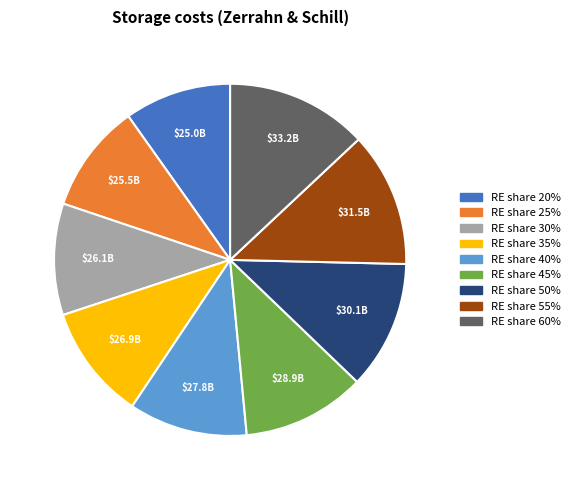

Does any single category account for the majority?

No